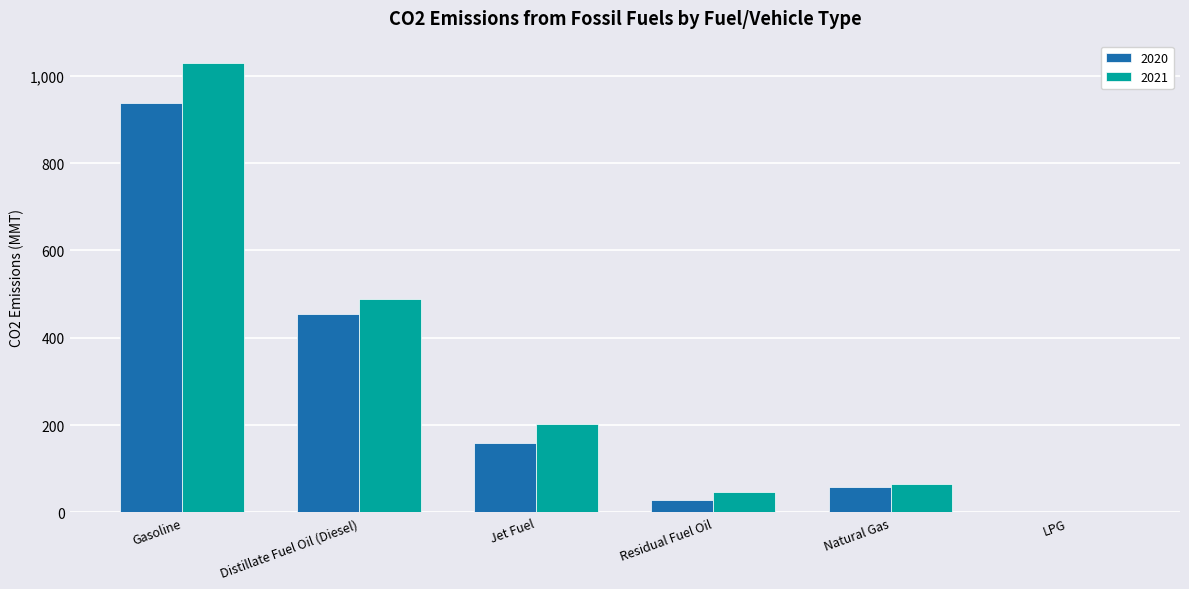

Between Distillate Fuel Oil (Diesel) and Jet Fuel, which series saw the biggest shift?

2020